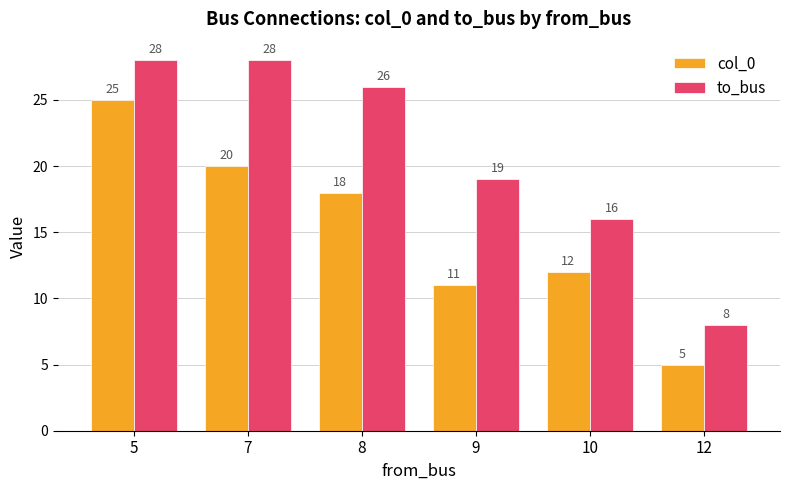

Between 5 and 10, which series saw the biggest shift?

col_0